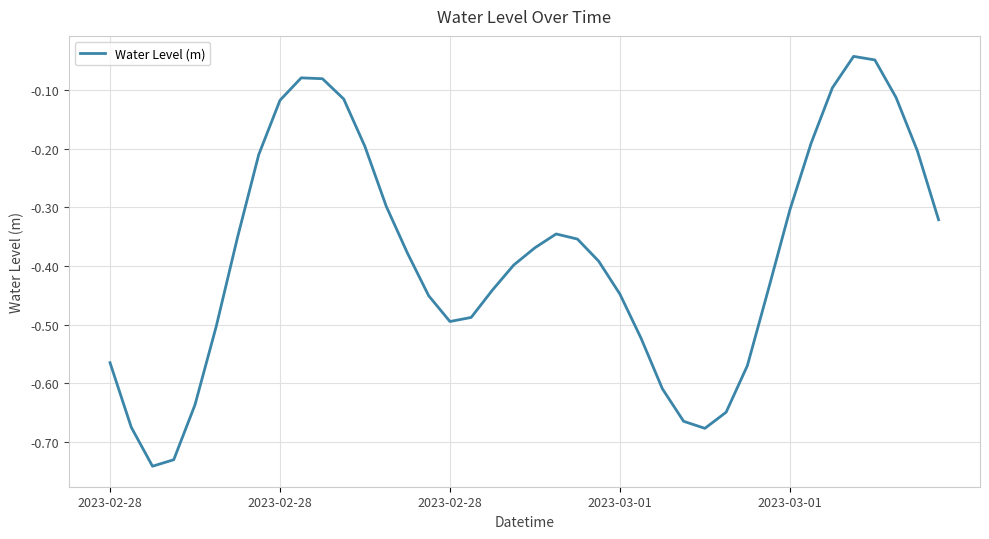

What is the minimum value shown in the chart?

-0.7